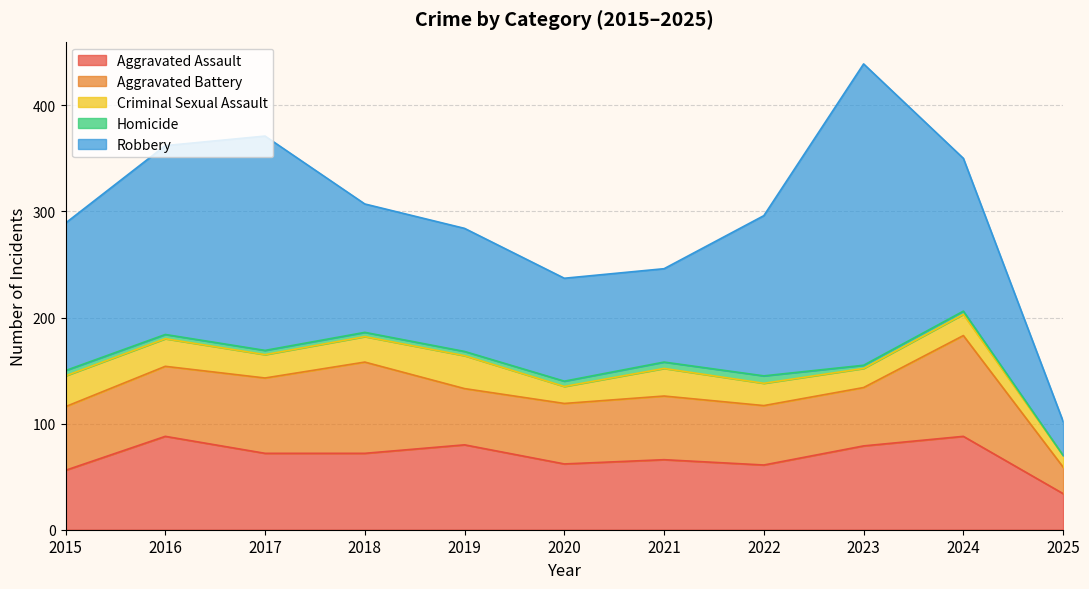

How many data points in Criminal Sexual Assault are above 22?

5